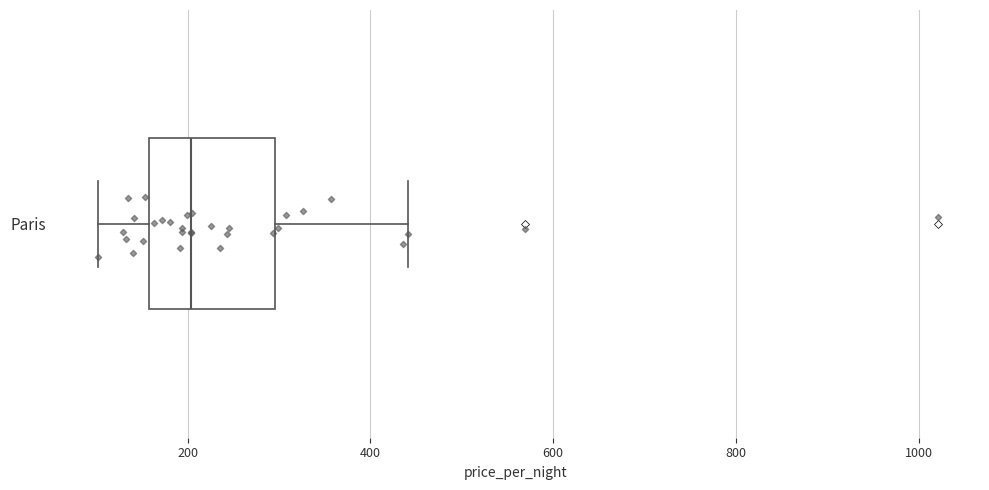

Transcribe this box plot: give where the median line is, the range the box spans, and where the two whiskers end, as read against the x-axis. The values are not printed on the chart, so give them approximately, as read against the axis.

median 200, box 160 to 300, whiskers 100 to 440